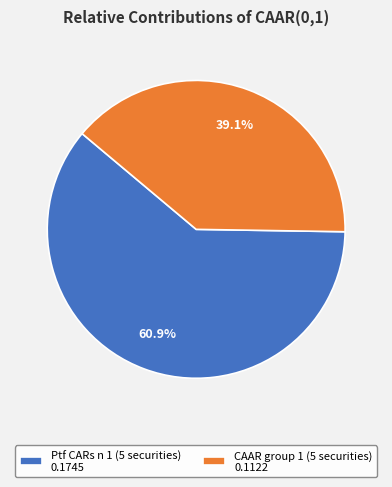

Which category has the smallest portion of the pie?

CAAR group 1 (5 securities)